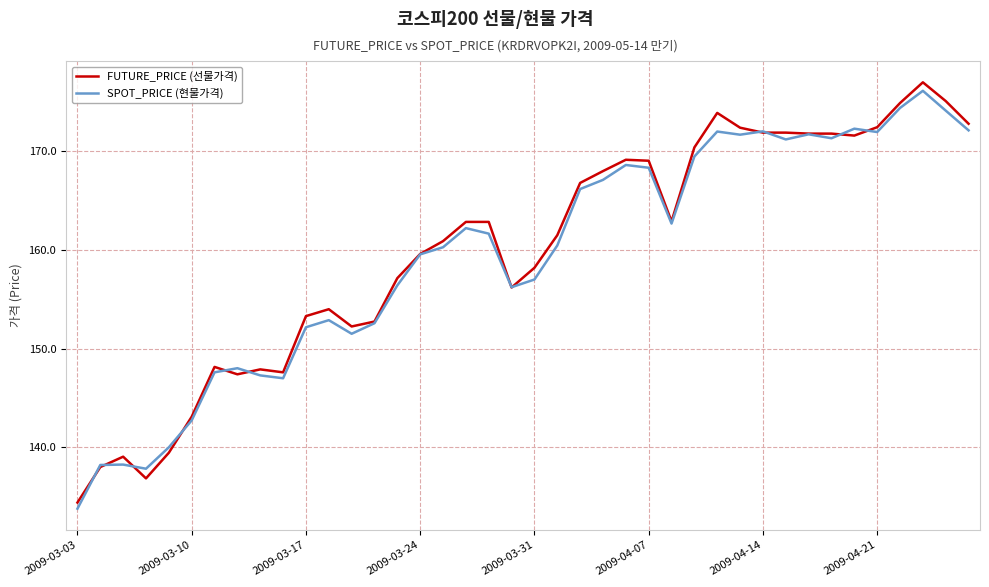

Which series has the widest spread of values?

FUTURE_PRICE (선물가격)